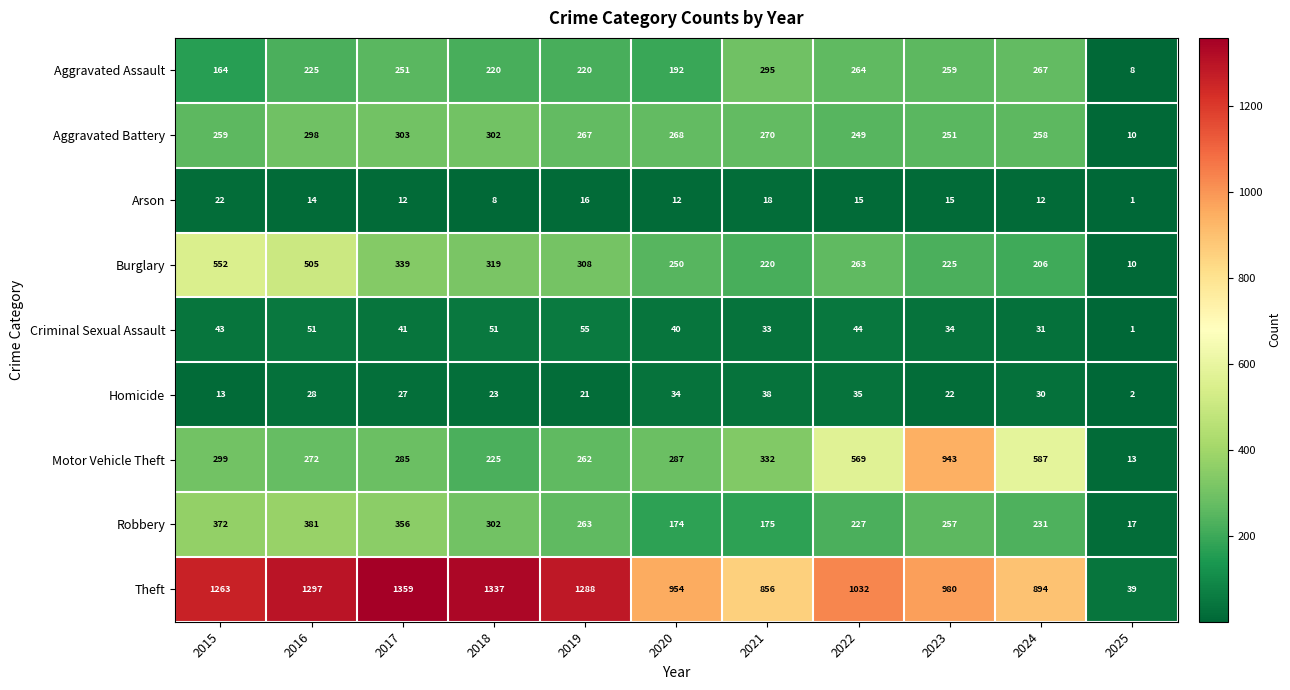

What is the difference between the second highest and minimum values in the Aggravated Assault series?

259